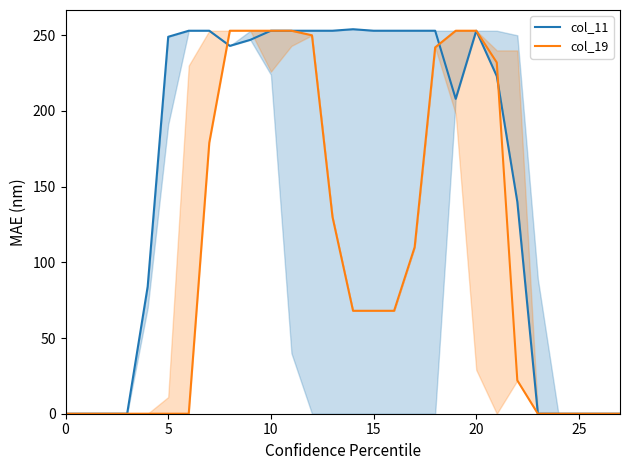

Where is col_19 nearest to the value 126?

13